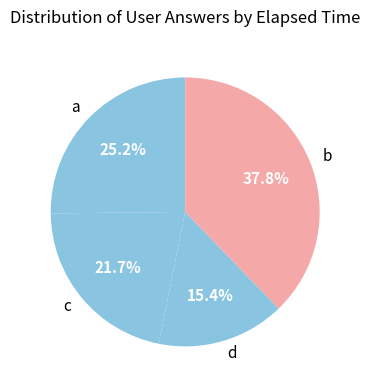

What is the ratio of the value at b to the value at a?

1.5